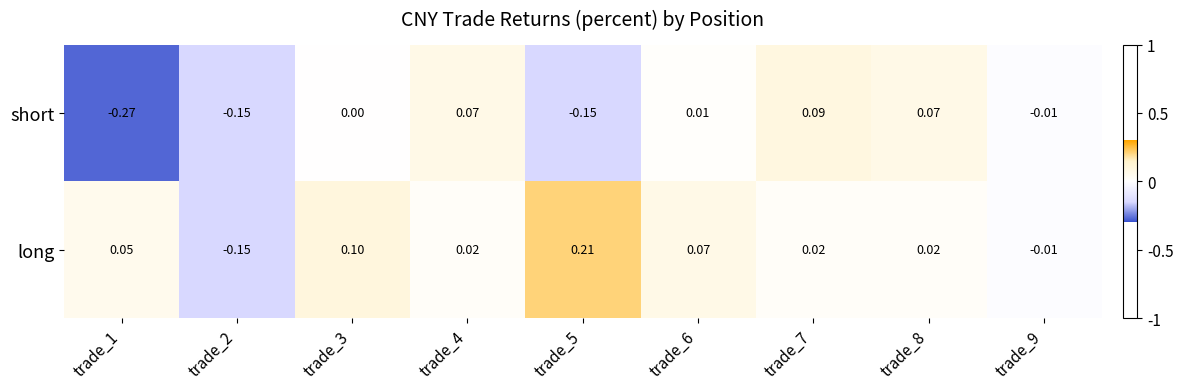

Which series changed the most between trade_3 and trade_6?

long